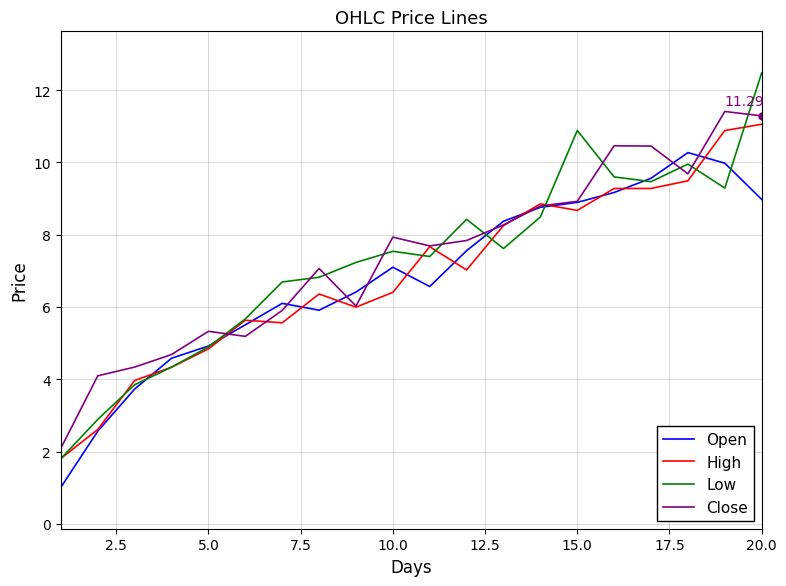

Which series has the widest spread of values?

Low